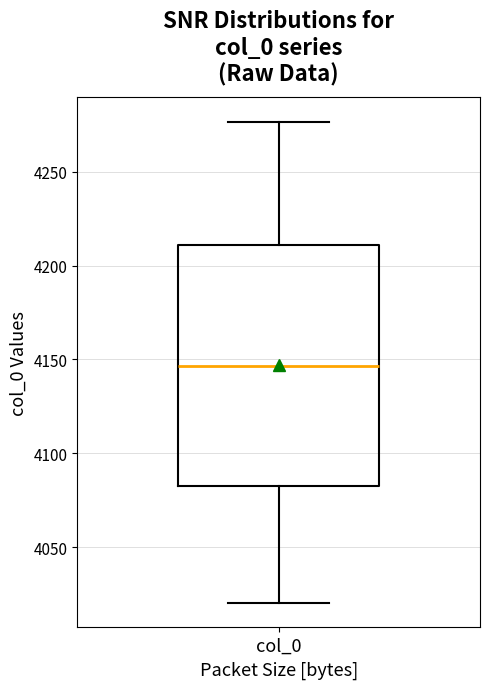

Transcribe this box plot: give where the median line is, the range the box spans, and where the two whiskers end, as read against the y-axis. The values are not printed on the chart, so give them approximately, as read against the axis.

median 4145, box 4085 to 4210, whiskers 4020 to 4275